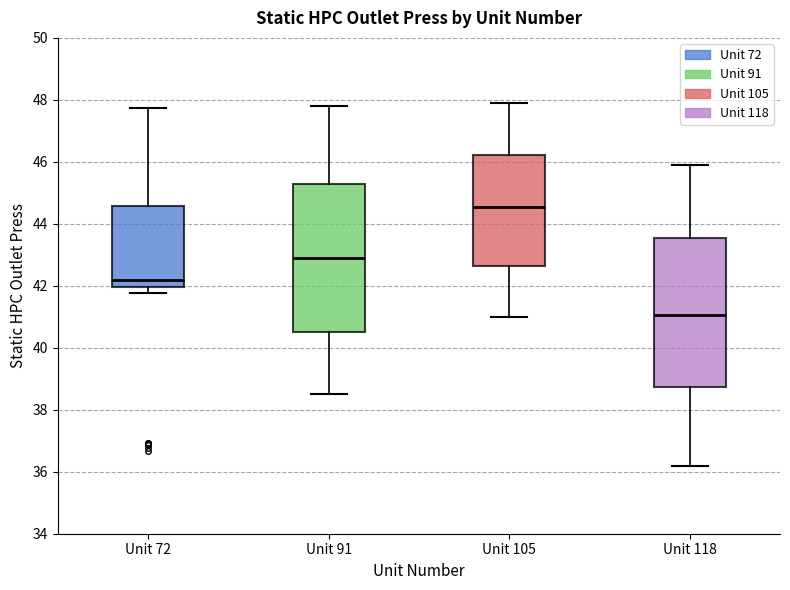

Reading left to right, transcribe this box plot: for each box, give where its median line is, the range the box spans, and where its two whiskers end, as read against the y-axis. The values are not printed on the chart, so give them approximately, as read against the axis.

Unit 72: median 42.2, box 42.0 to 44.6, whiskers 41.8 to 47.8
Unit 91: median 43.0, box 40.6 to 45.4, whiskers 38.6 to 47.8
Unit 105: median 44.6, box 42.6 to 46.2, whiskers 41.0 to 48.0
Unit 118: median 41.0, box 38.8 to 43.6, whiskers 36.2 to 46.0